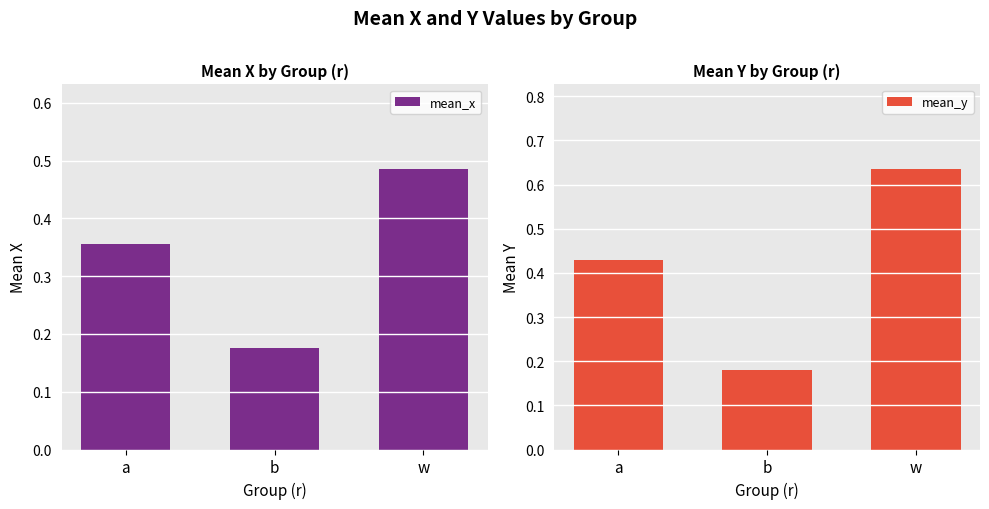

Reading left to right, extract all data points from this chart.

mean_x: 0.4	0.2	0.5
mean_y: 0.4	0.2	0.6